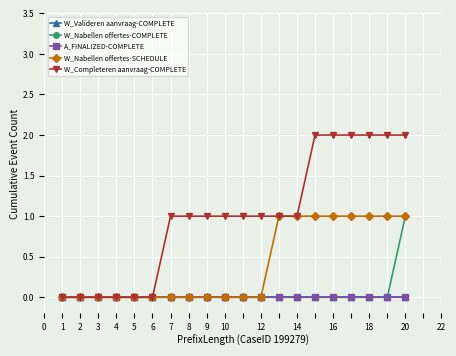

Does the chart have visible grid lines?

Yes